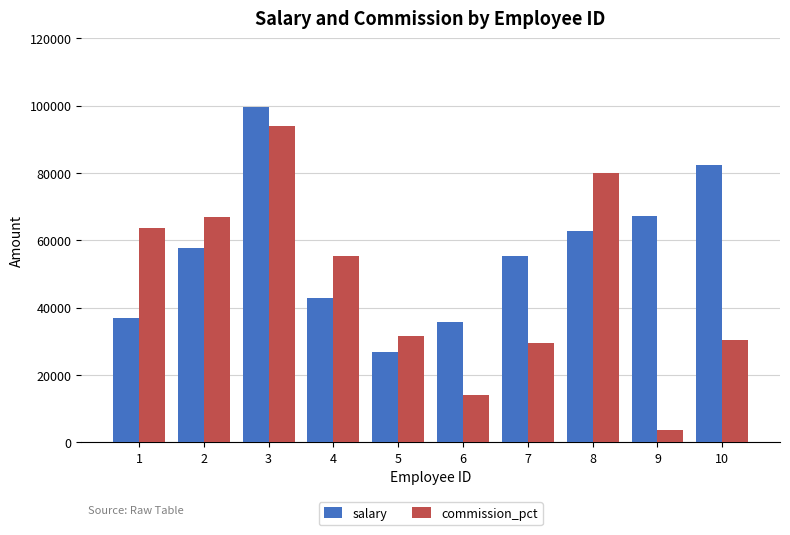

What is the value of the salary bar at the 6th from the left?

35864